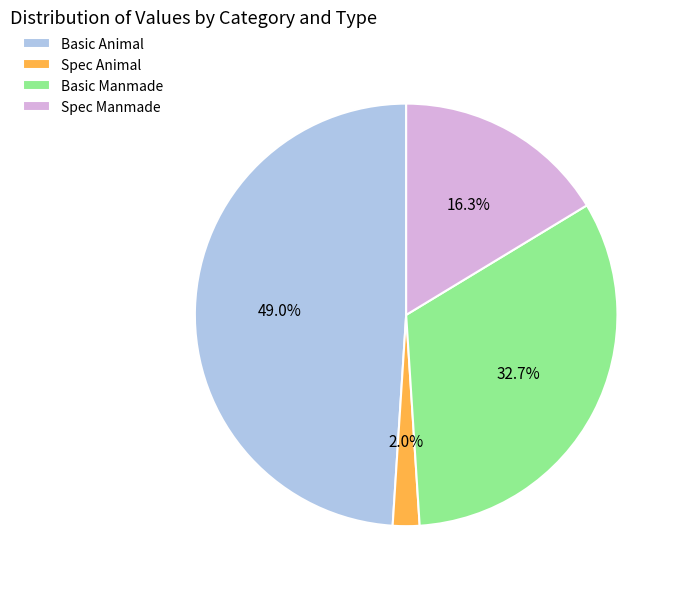

Does Basic Animal account for over 50% of the chart?

No